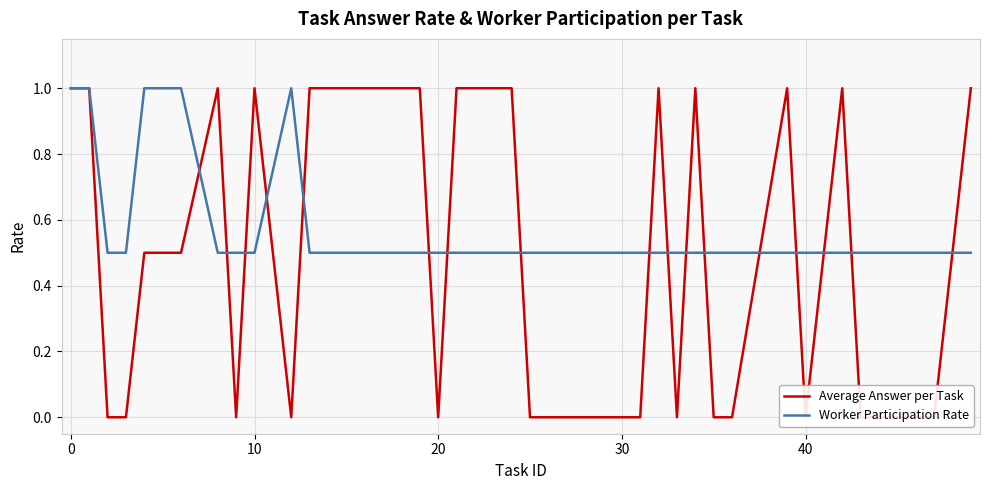

What is the highest value of the Worker Participation Rate series?

1.0